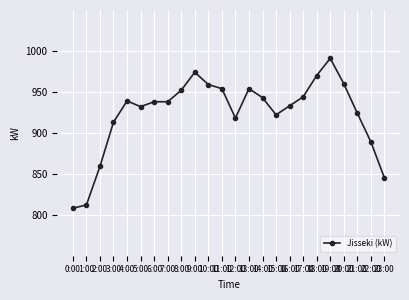

Which category has the highest value across all series?

19:00